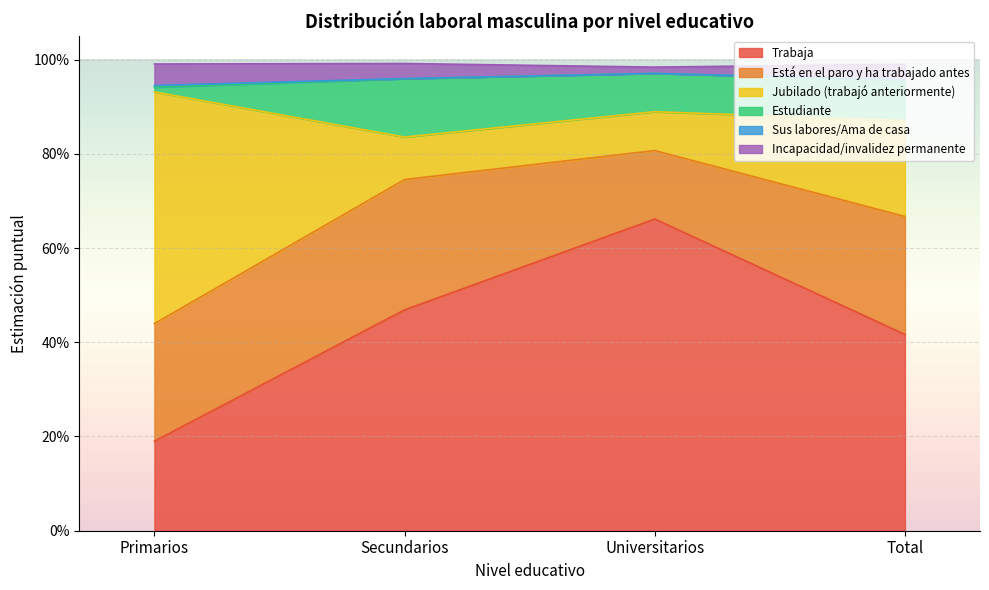

Does the chart display data point markers on the line(s)?

No